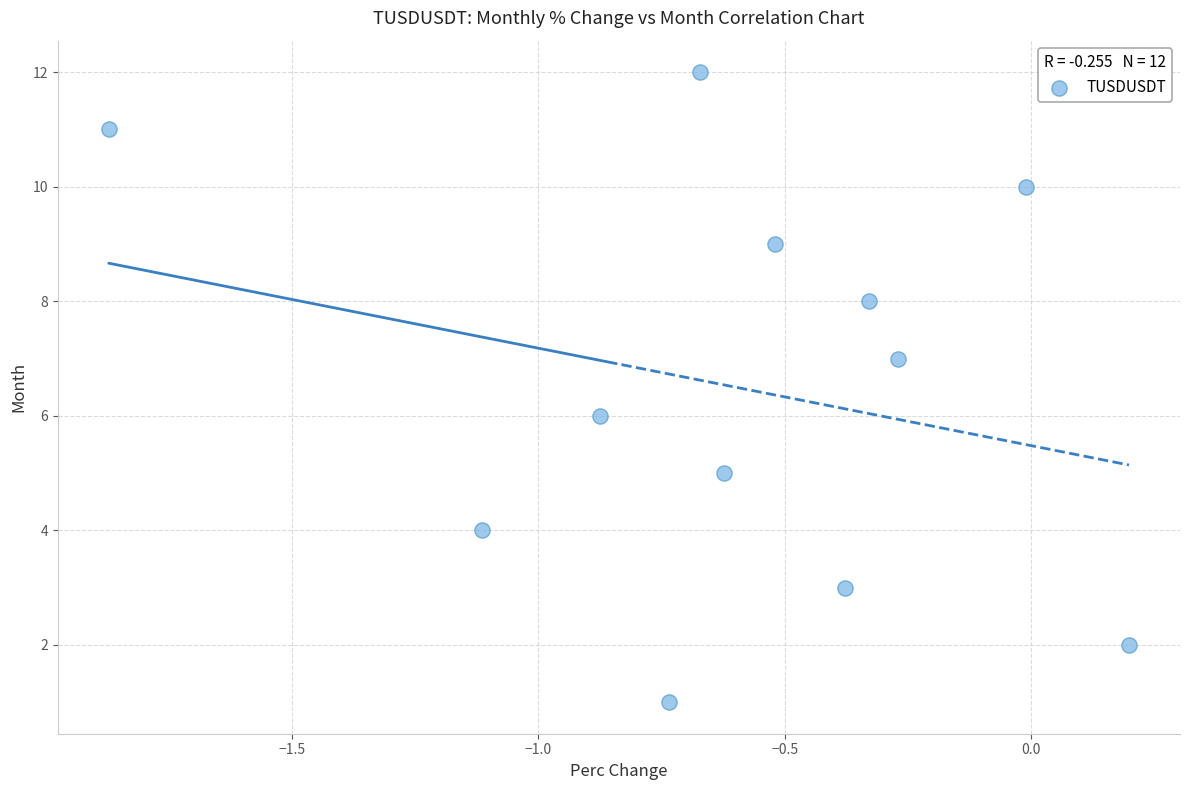

What is the range of Y values (max minus min)?

11